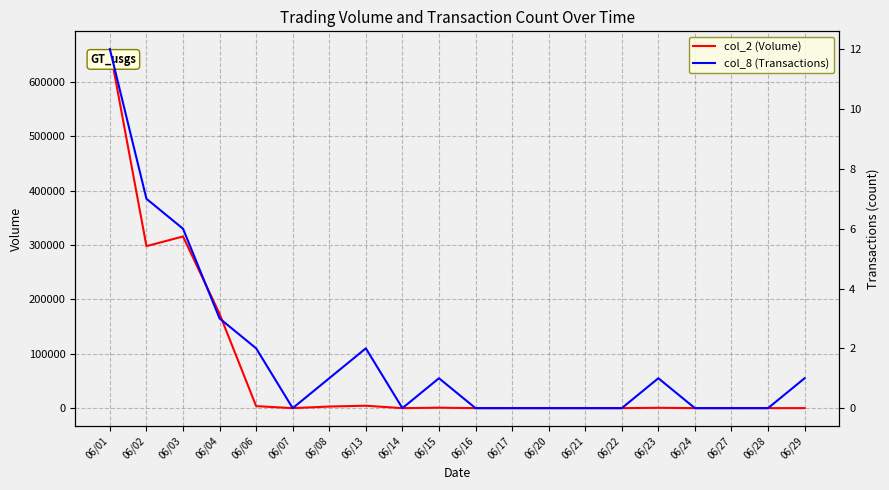

Reading right to left, extract all data points from this chart.

col_2 (Volume): 06/29=60	06/28=0	06/27=0	06/24=0	06/23=650	06/22=0	06/21=0	06/20=0	06/17=0	06/16=0	06/15=850	06/14=0	06/13=4450	06/08=2970	06/07=0	06/06=3700	06/04=173280	06/03=315560	06/02=297800	06/01=659680
col_8 (Transactions): 06/29=1	06/28=0	06/27=0	06/24=0	06/23=1	06/22=0	06/21=0	06/20=0	06/17=0	06/16=0	06/15=1	06/14=0	06/13=2	06/08=1	06/07=0	06/06=2	06/04=3	06/03=6	06/02=7	06/01=12